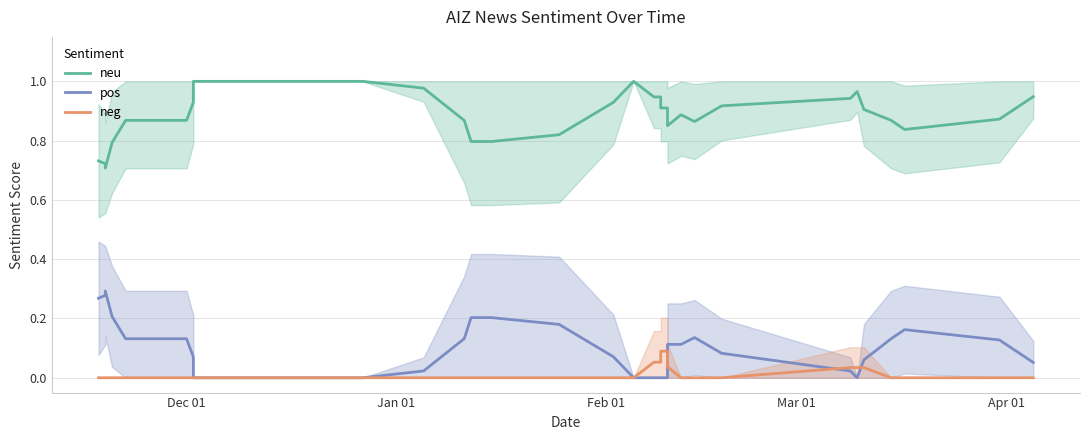

What is the average value of the pos series?

0.1